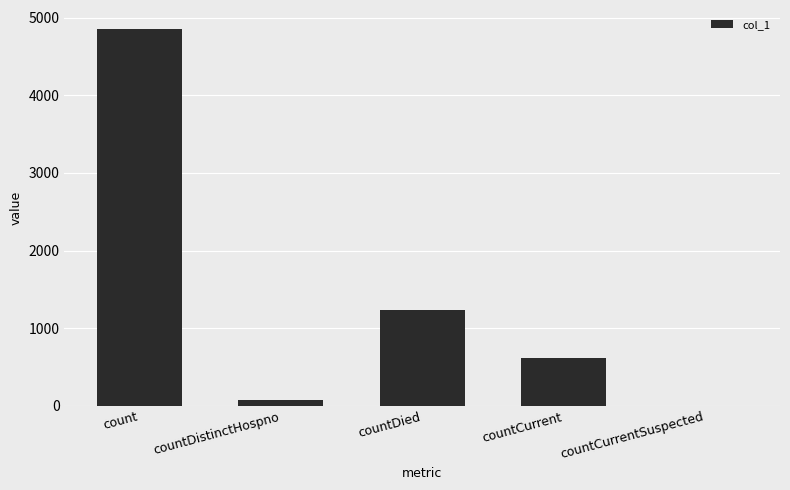

Are the bars horizontal?

No